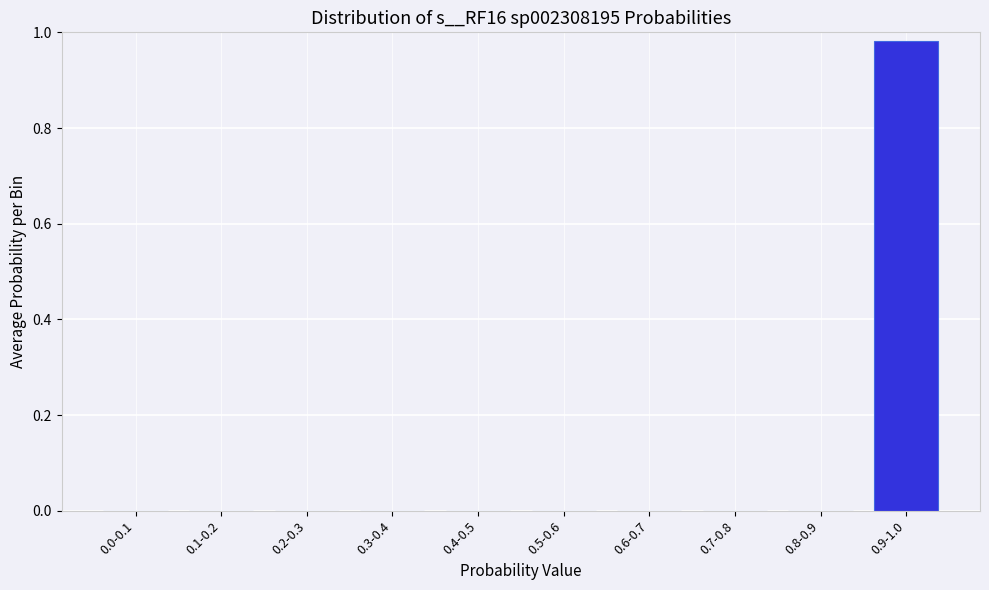

Which has a higher value, 0.9-1.0 or 0.7-0.8?

0.9-1.0